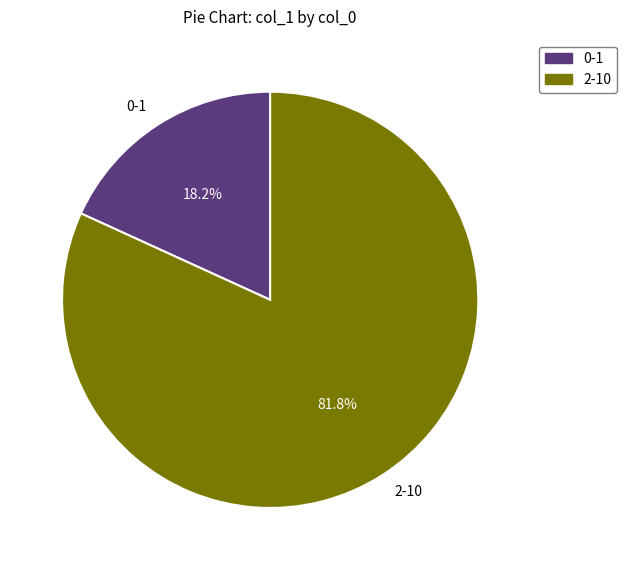

Is there any slice that represents more than half of the pie?

Yes